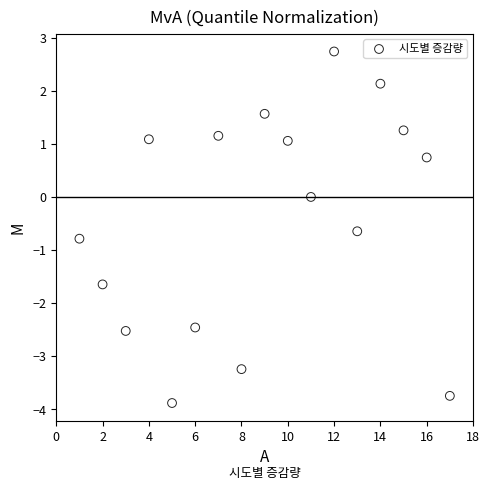

What is the range of Y values (max minus min)?

6.6